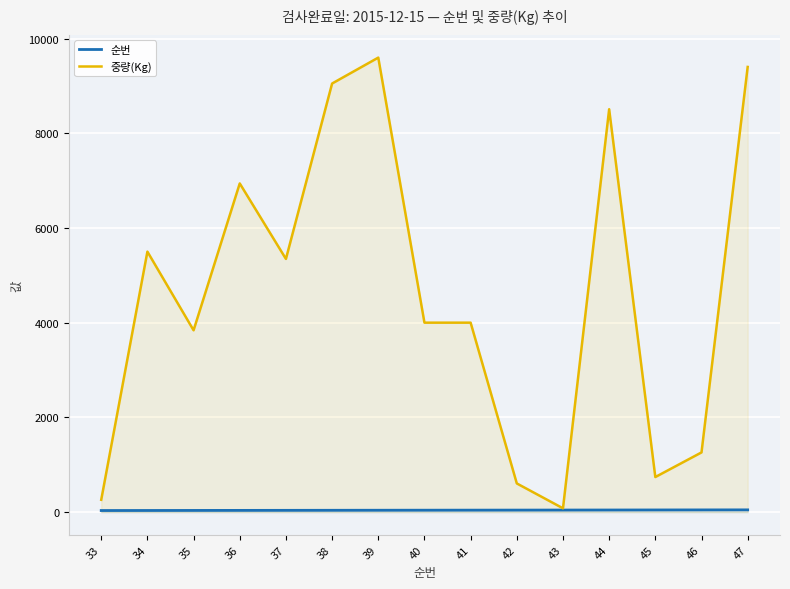

What is the minimum value for 중량(Kg)?

80